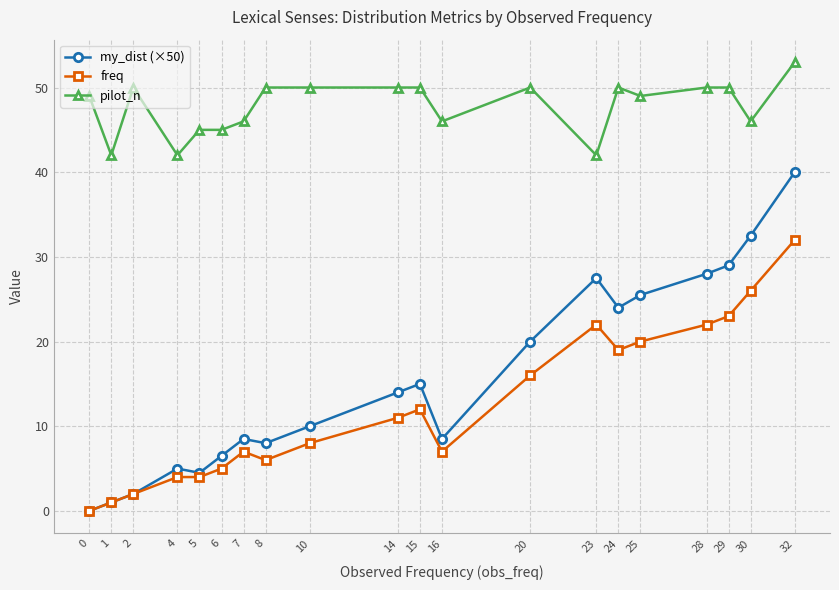

What value does the pilot_n series have at 23?

42.0